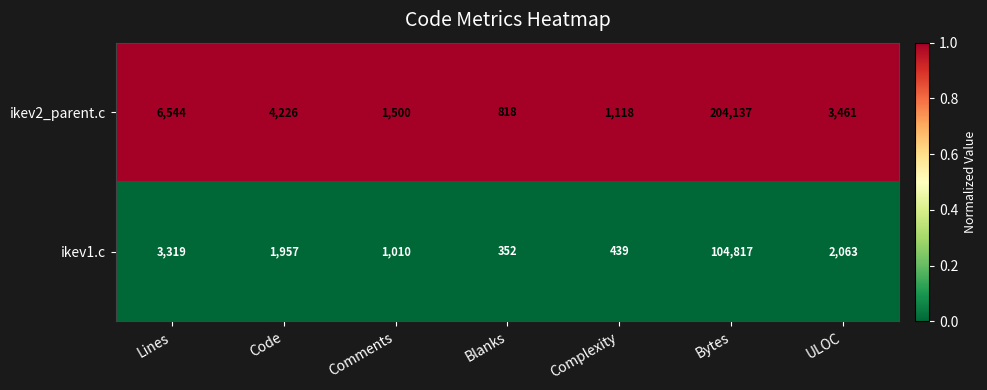

Which series has the largest total across all categories?

ikev2_parent.c